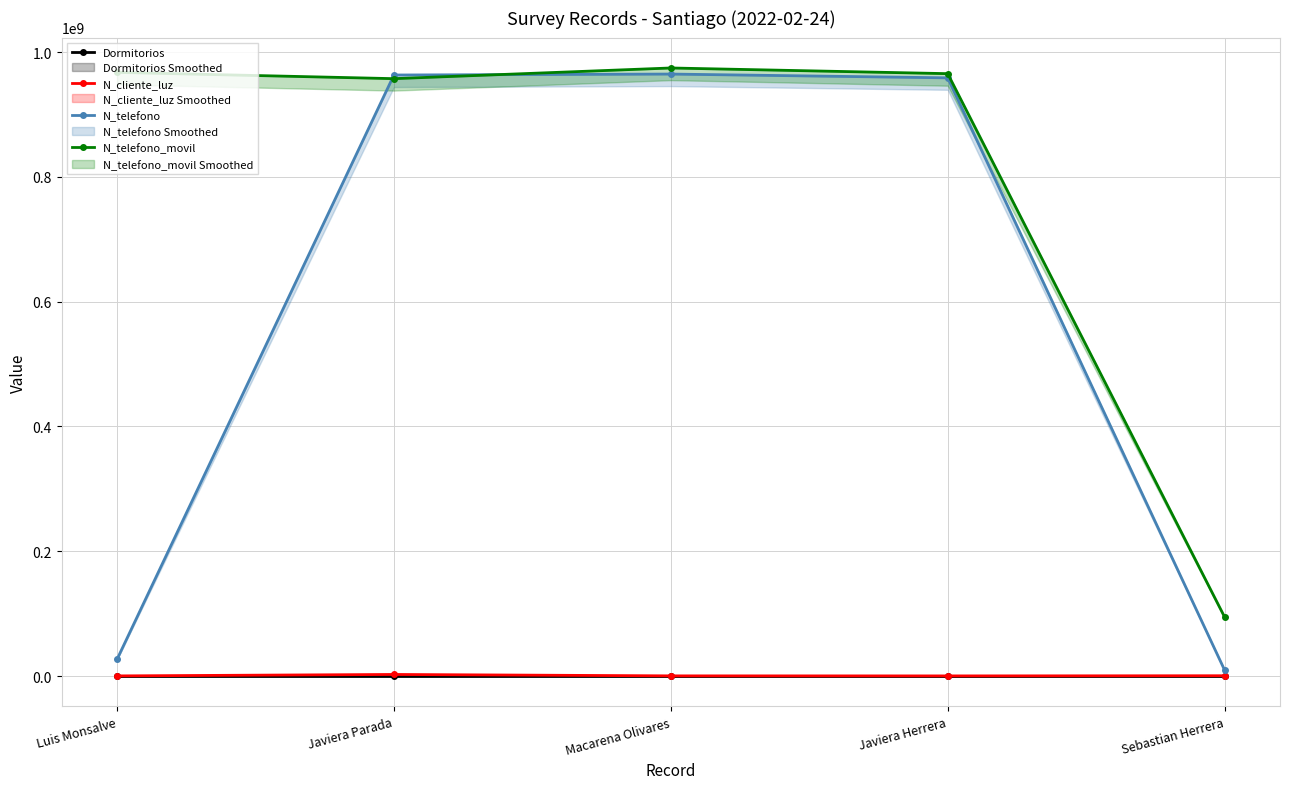

True or false: N_telefono_movil and Dormitorios intersect in this chart.

False